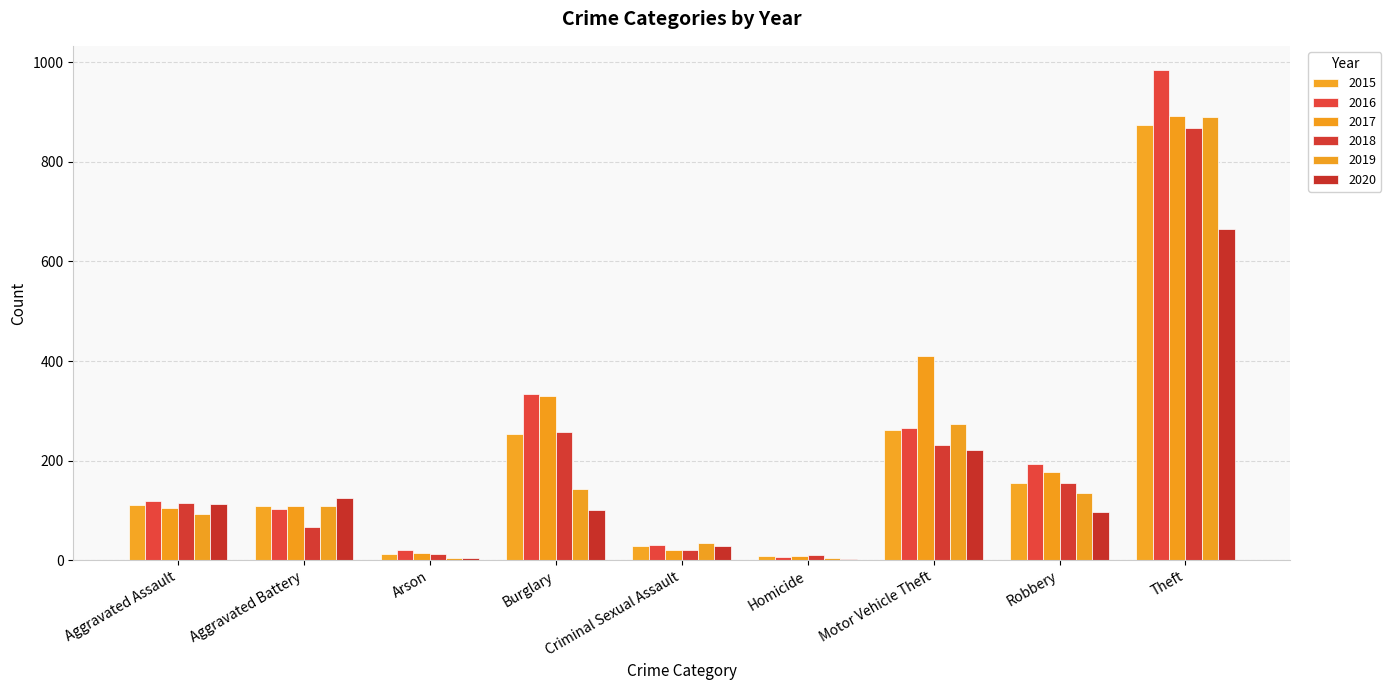

At which label is 2018 closest to 439?

Burglary